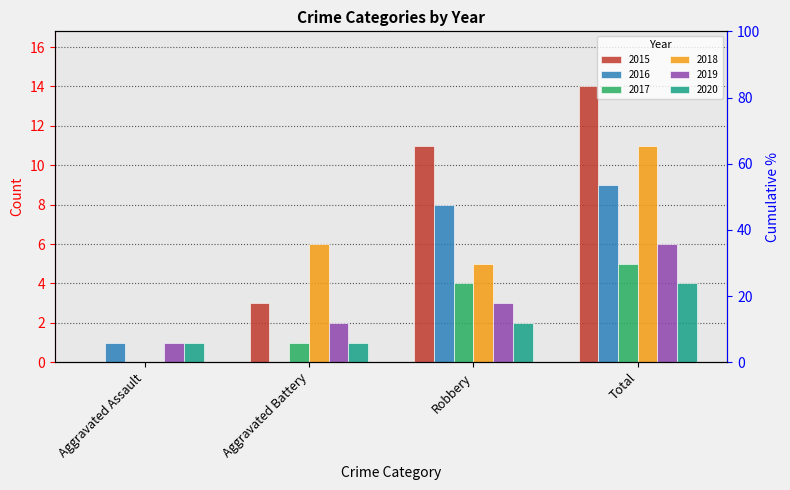

Reading left to right, what are all the values shown in this chart?

2015: Aggravated Assault=0	Aggravated Battery=3	Robbery=11	Total=14
2016: Aggravated Assault=1	Aggravated Battery=0	Robbery=8	Total=9
2017: Aggravated Assault=0	Aggravated Battery=1	Robbery=4	Total=5
2018: Aggravated Assault=0	Aggravated Battery=6	Robbery=5	Total=11
2019: Aggravated Assault=1	Aggravated Battery=2	Robbery=3	Total=6
2020: Aggravated Assault=1	Aggravated Battery=1	Robbery=2	Total=4